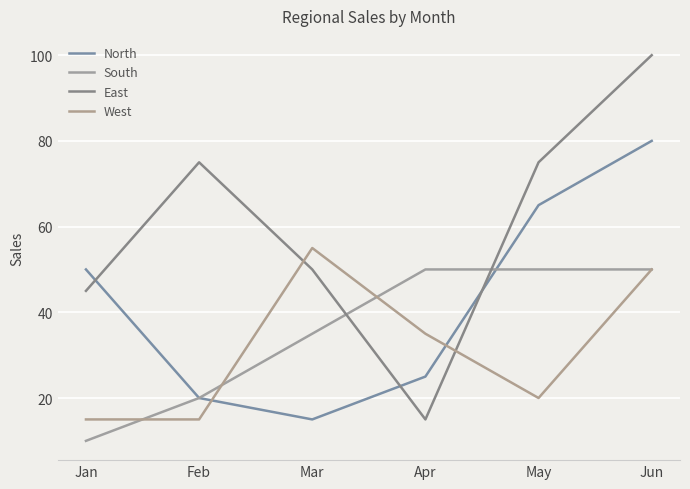

True or false: South has a value of 35 at Mar.

True